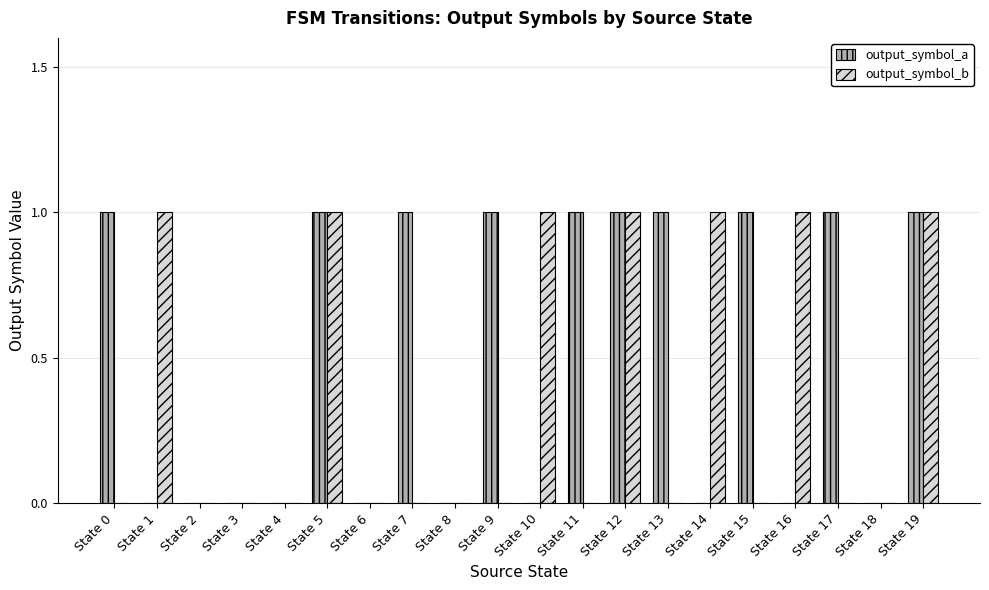

Is the value of output_symbol_b at State 13 greater than the value of output_symbol_a at State 15?

No